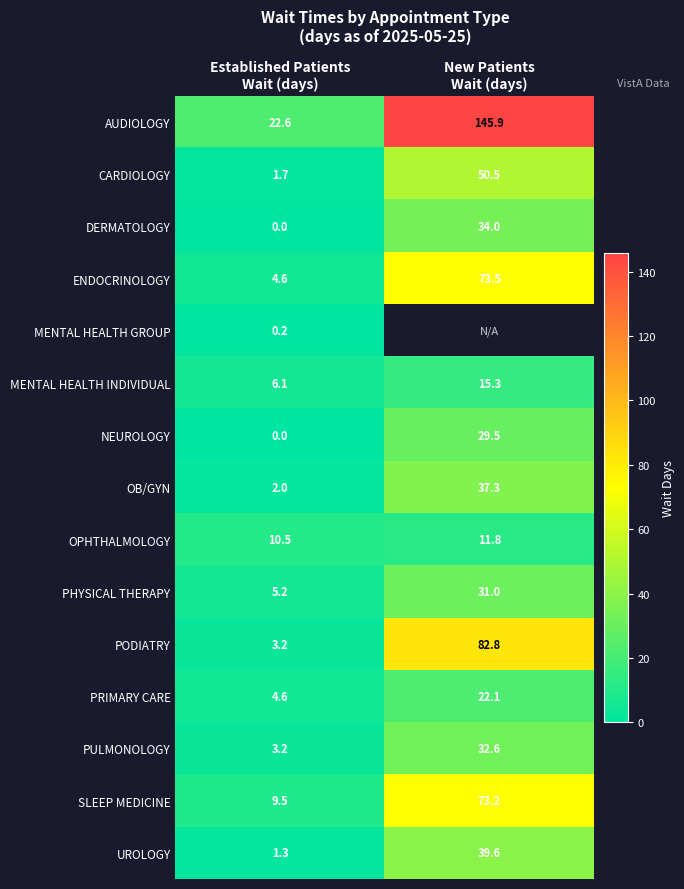

What is the greatest value displayed?

145.9